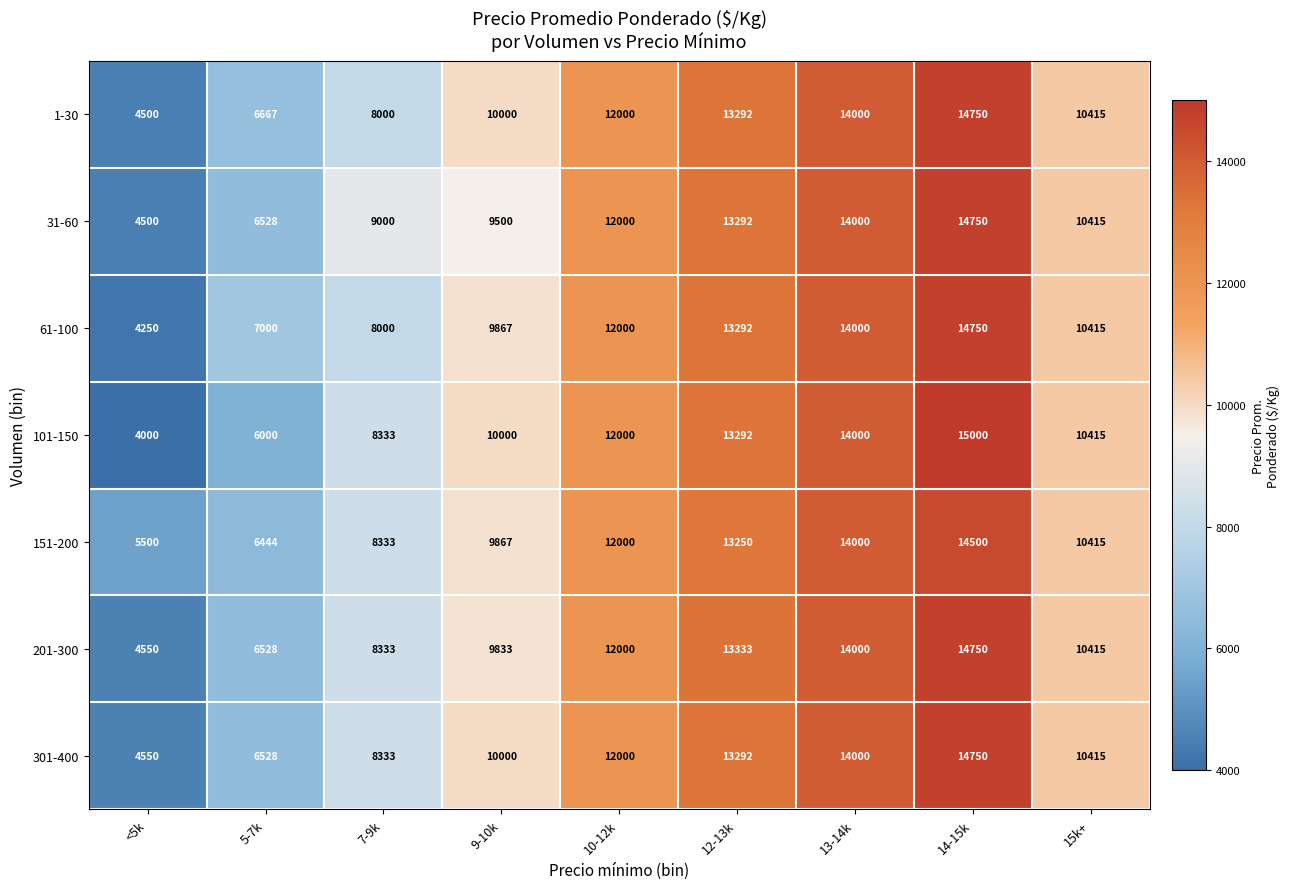

Which series has the largest range (max minus min)?

101-150